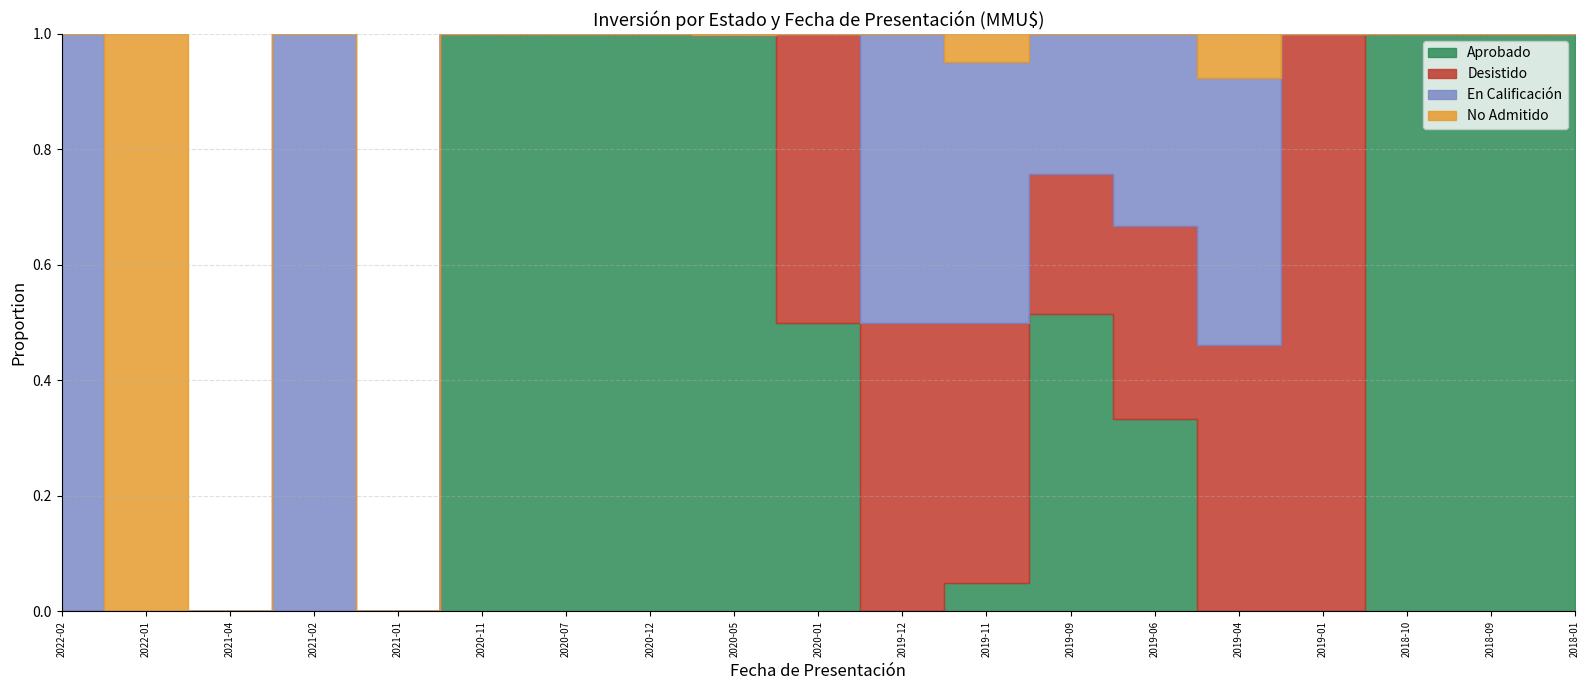

Does the chart display data point markers on the line(s)?

No